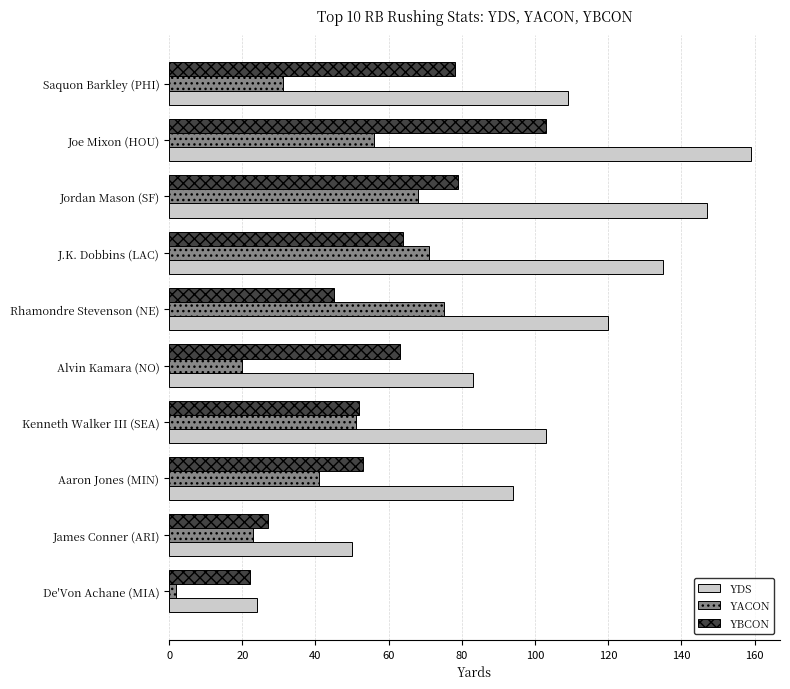

True or false: YBCON has a value of 87 at Kenneth Walker III (SEA).

False